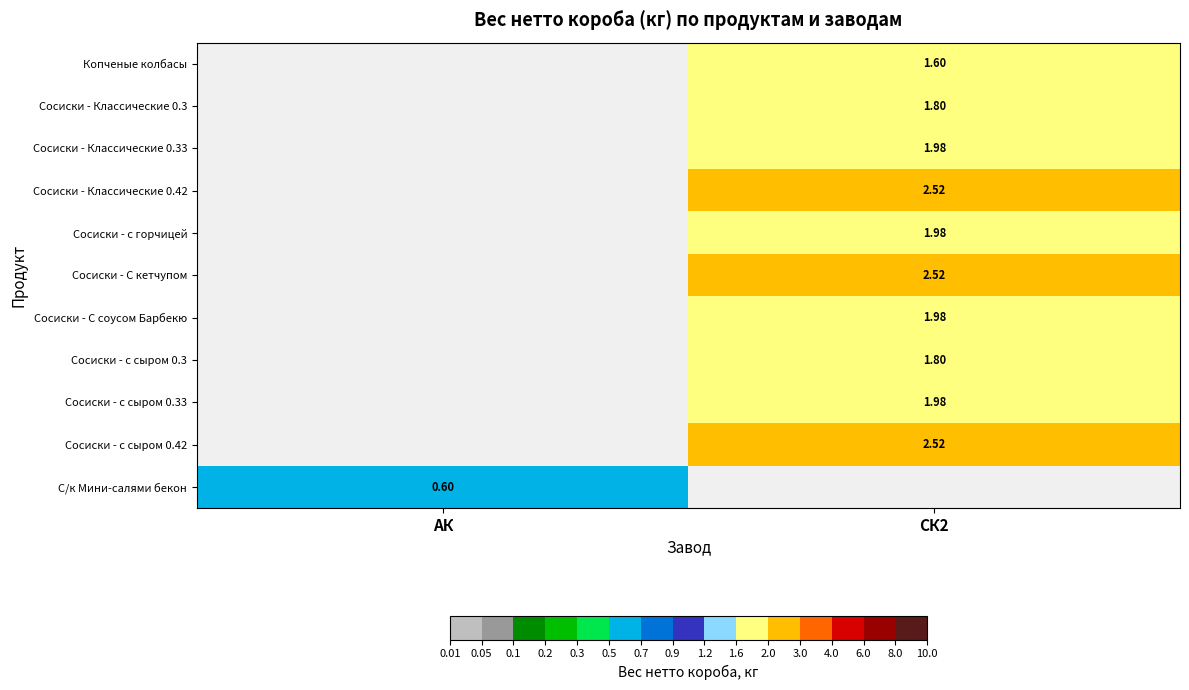

The value of Сосиски - с сыром 0.42 at СК2 is 1.2. True or false?

False